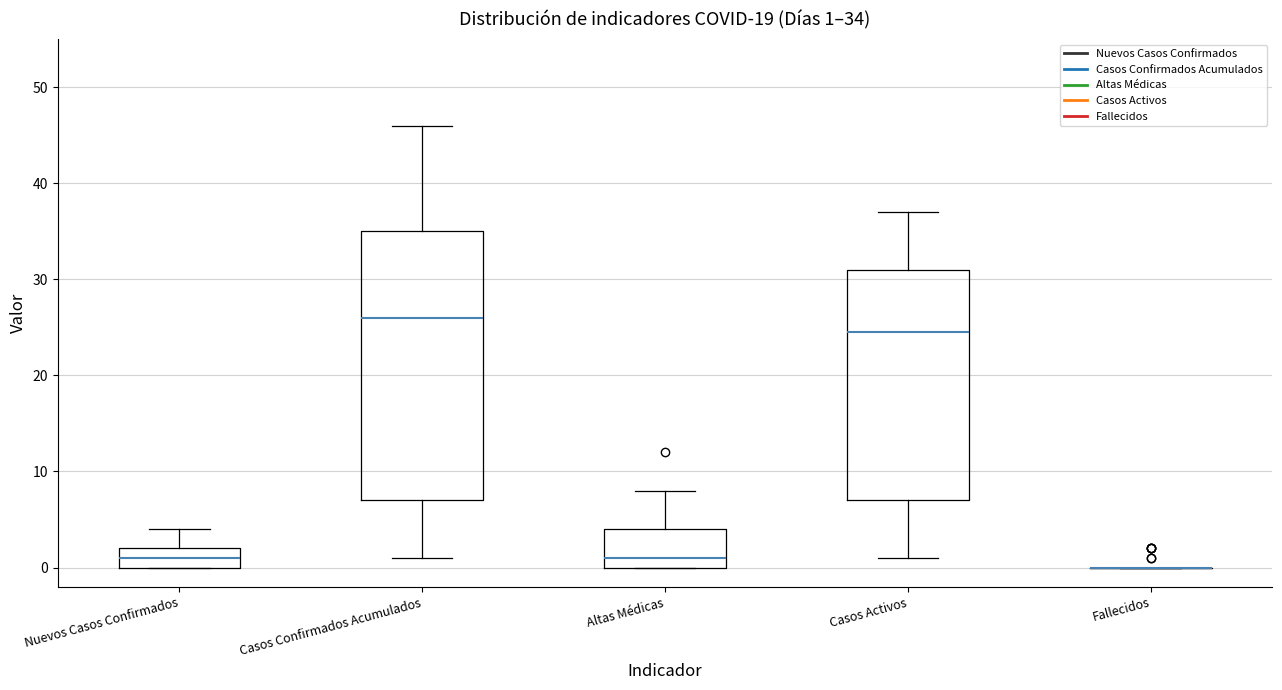

Comparing the boxes themselves (not the whiskers), which one is the tallest?

Casos Confirmados Acumulados